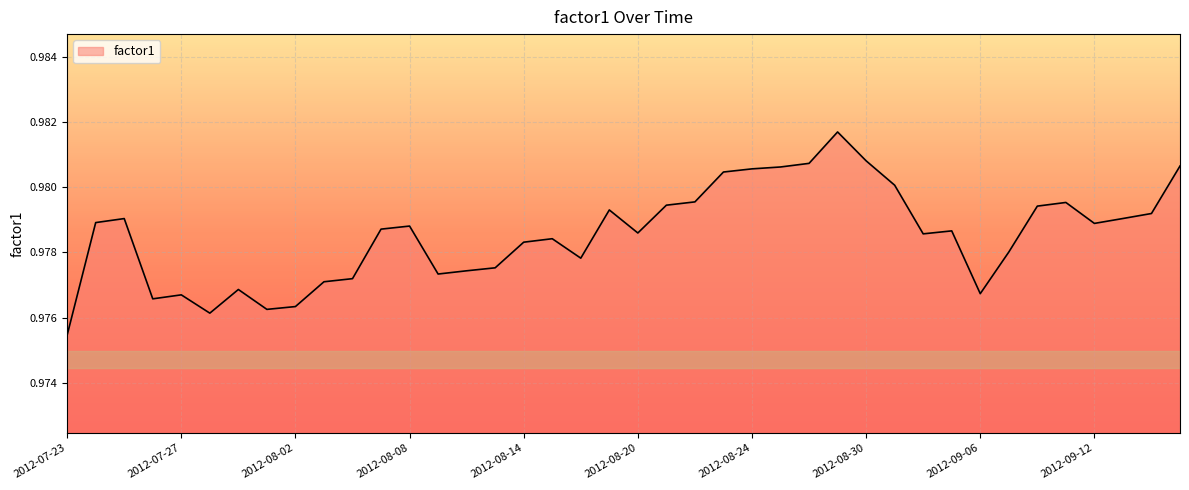

Rank the categories by value from lowest to highest.

2012-07-23, 2012-07-30, 2012-08-01, 2012-08-02, 2012-07-26, 2012-07-27, 2012-09-06, 2012-07-31, 2012-08-03, 2012-08-06, 2012-08-09, 2012-08-10, 2012-08-13, 2012-08-16, 2012-09-07, 2012-08-14, 2012-08-15, 2012-09-04, 2012-08-20, 2012-09-05, 2012-08-07, 2012-08-08, 2012-09-12, 2012-07-24, 2012-07-25, 2012-09-13, 2012-09-14, 2012-08-17, 2012-09-10, 2012-08-21, 2012-09-11, 2012-08-22, 2012-08-31, 2012-08-23, 2012-08-24, 2012-08-27, 2012-09-17, 2012-08-28, 2012-08-30, 2012-08-29